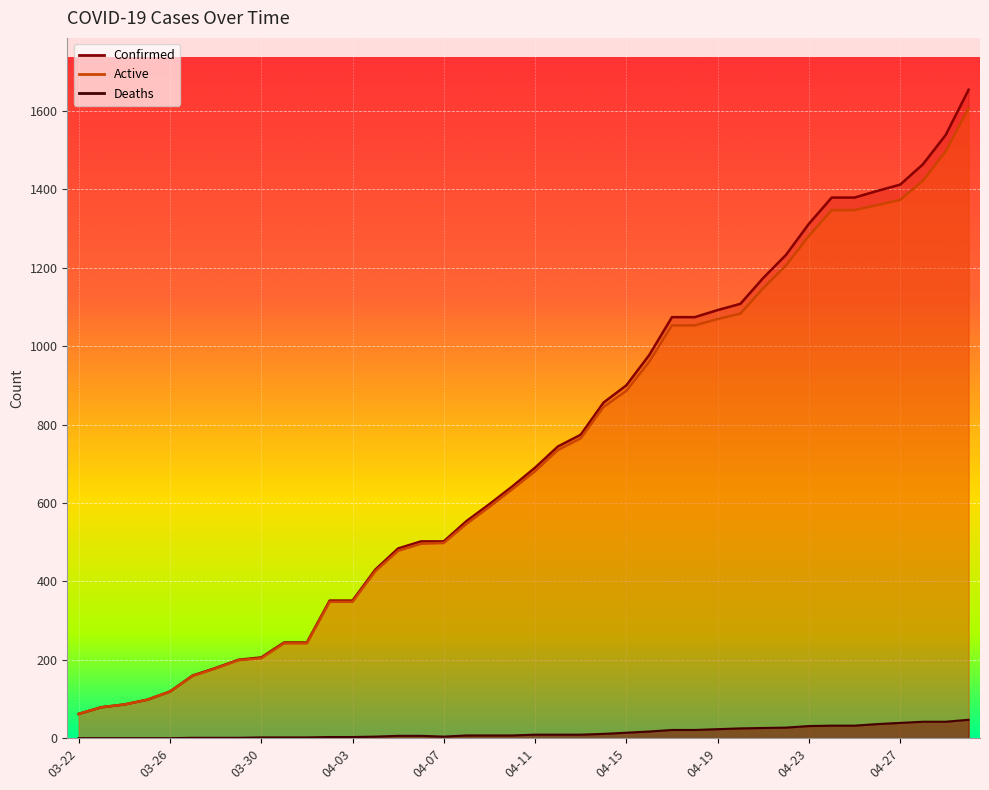

Read the Deaths value at 04-04.

4